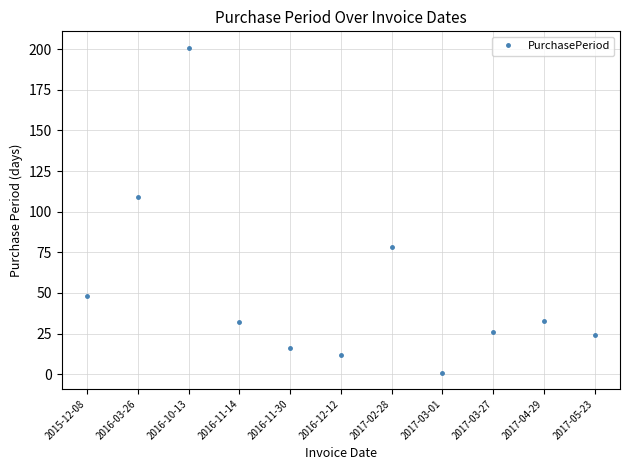

What is the sum of all values?

580